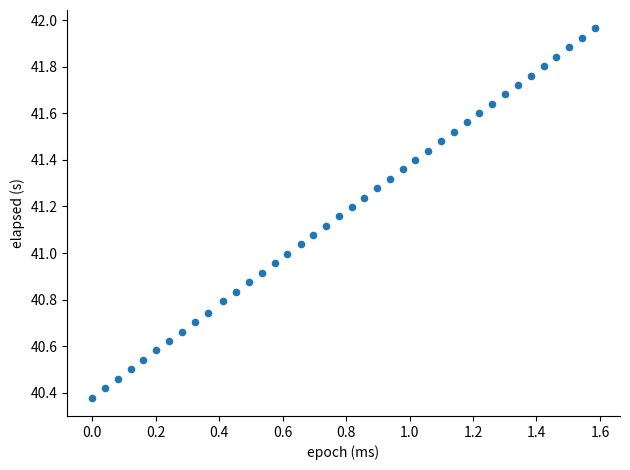

What is the range of Y values (max minus min)?

1.6